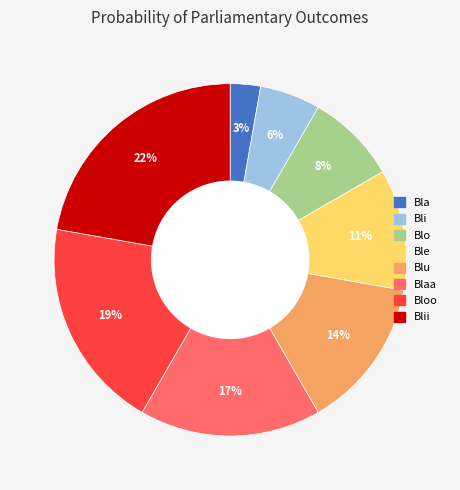

To the nearest percent, what is the difference between the largest and smallest slice percentages?

19%